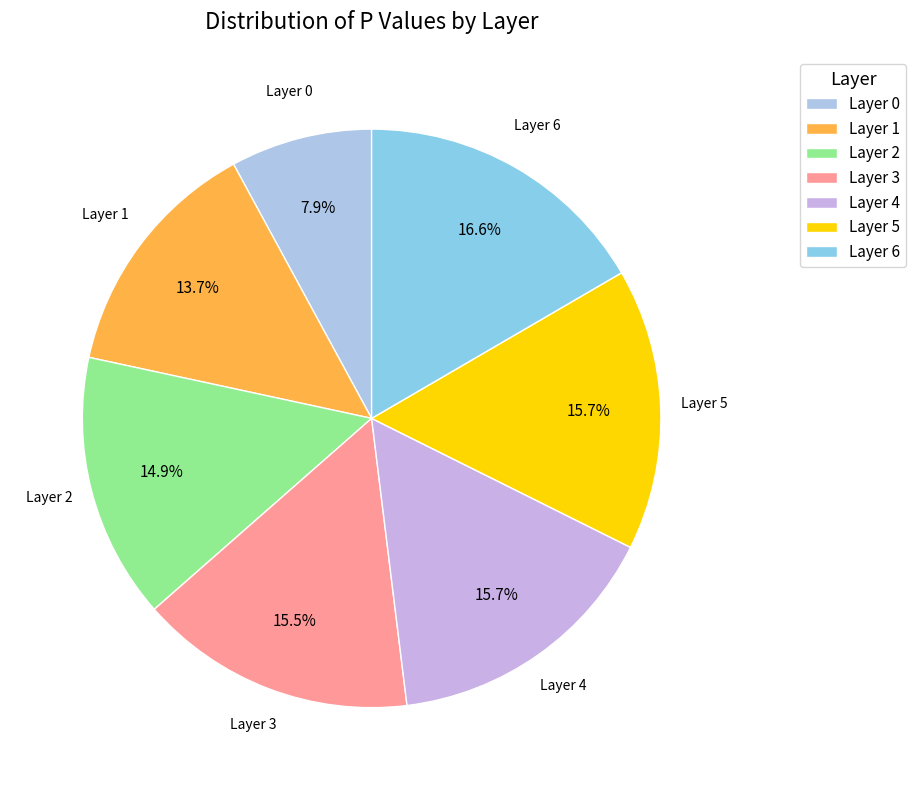

What portion of the pie excludes Layer 5?

84.3%